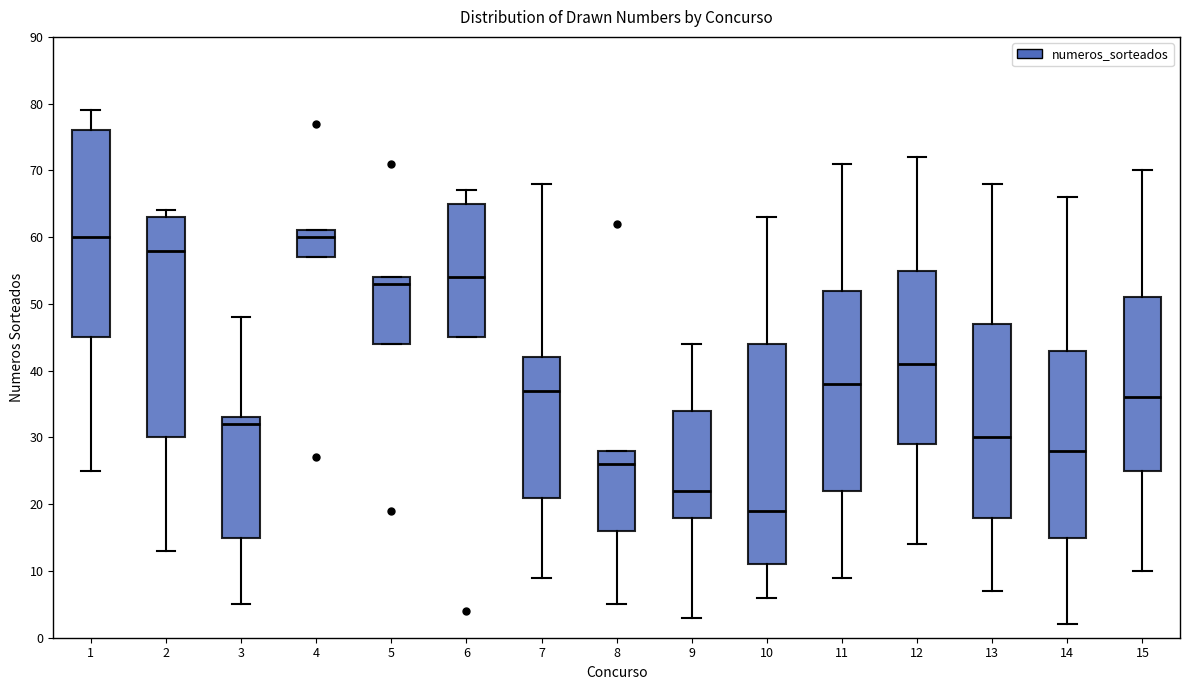

Reading left to right, transcribe this box plot: for each box, give where its median line is, the range the box spans, and where its two whiskers end, as read against the y-axis. The values are not printed on the chart, so give them approximately, as read against the axis.

1: median 60, box 45 to 76, whiskers 25 to 79
2: median 58, box 30 to 63, whiskers 13 to 64
3: median 32, box 15 to 33, whiskers 5 to 48
4: median 60, box 57 to 61, whiskers 57 to 61
5: median 53, box 44 to 54, whiskers 44 to 54
6: median 54, box 45 to 65, whiskers 45 to 67
7: median 37, box 21 to 42, whiskers 9 to 68
8: median 26, box 16 to 28, whiskers 5 to 28
9: median 22, box 18 to 34, whiskers 3 to 44
10: median 19, box 11 to 44, whiskers 6 to 63
11: median 38, box 22 to 52, whiskers 9 to 71
12: median 41, box 29 to 55, whiskers 14 to 72
13: median 30, box 18 to 47, whiskers 7 to 68
14: median 28, box 15 to 43, whiskers 2 to 66
15: median 36, box 25 to 51, whiskers 10 to 70